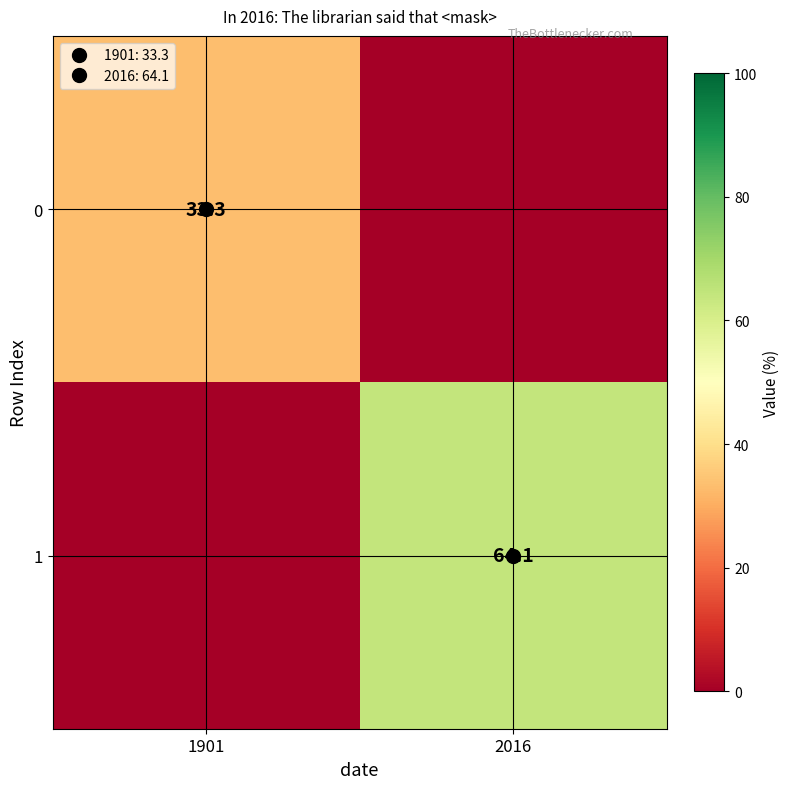

How many distinct data groups are displayed?

2